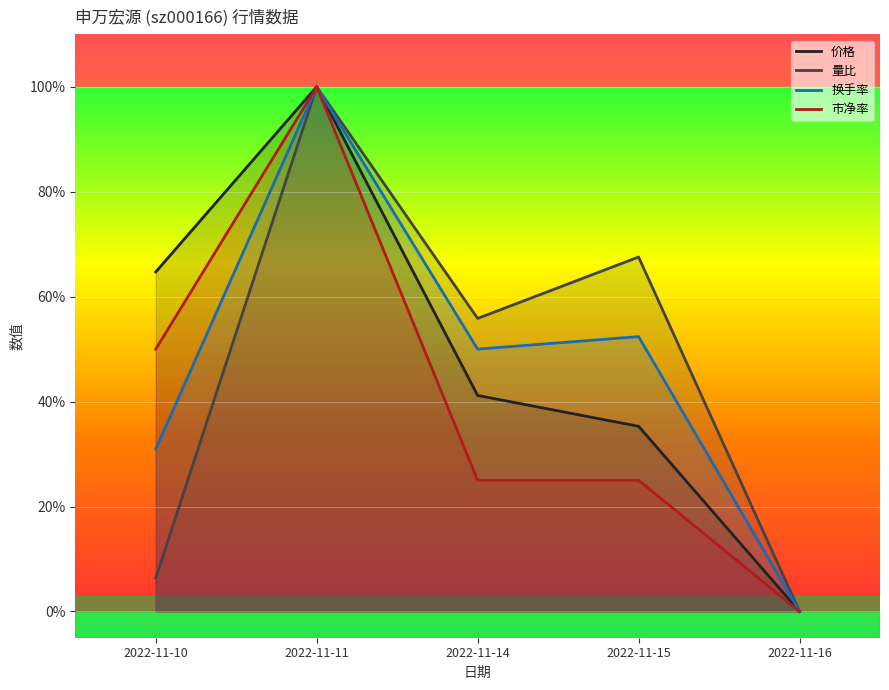

What is the difference between the 市净率 values at 2022-11-10 and 2022-11-14?

0.2